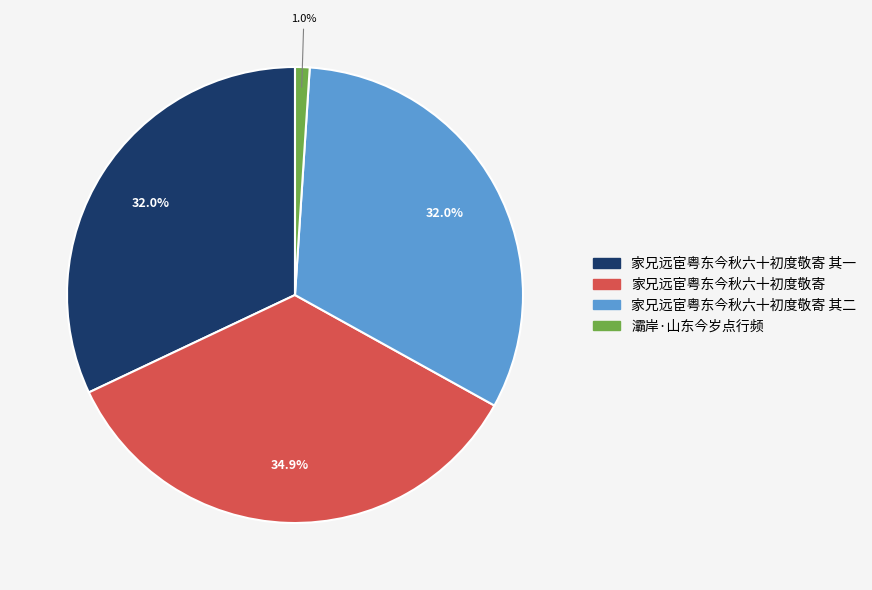

To the nearest percent, what percentage of the pie is 家兄远宦粤东今秋六十初度敬寄?

35%